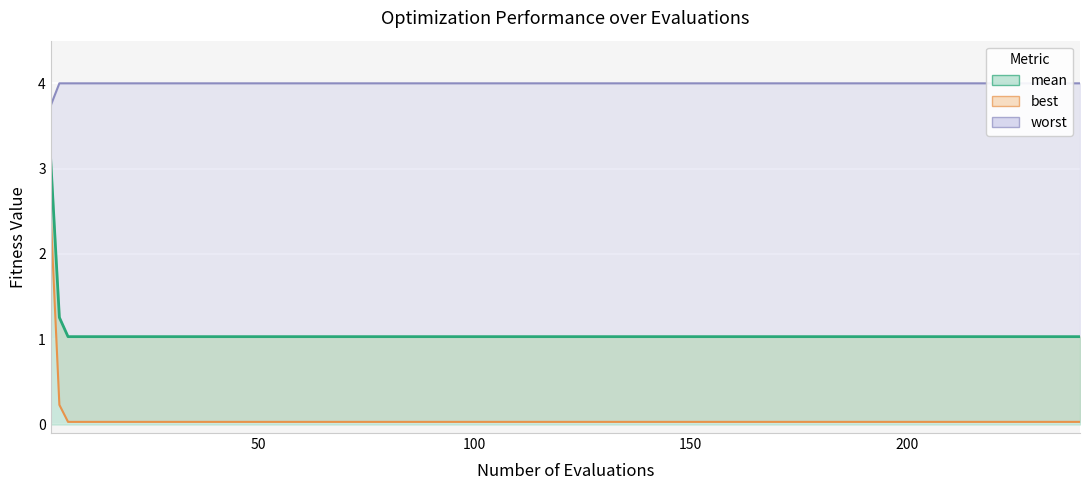

True or false: mean (line) and best (line) cross at least once.

False